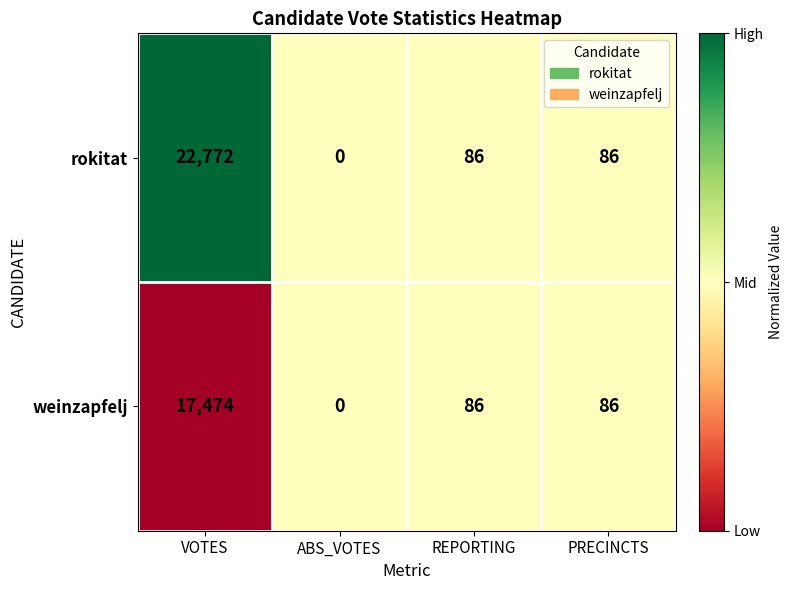

At which category is the sum across all series the highest?

VOTES